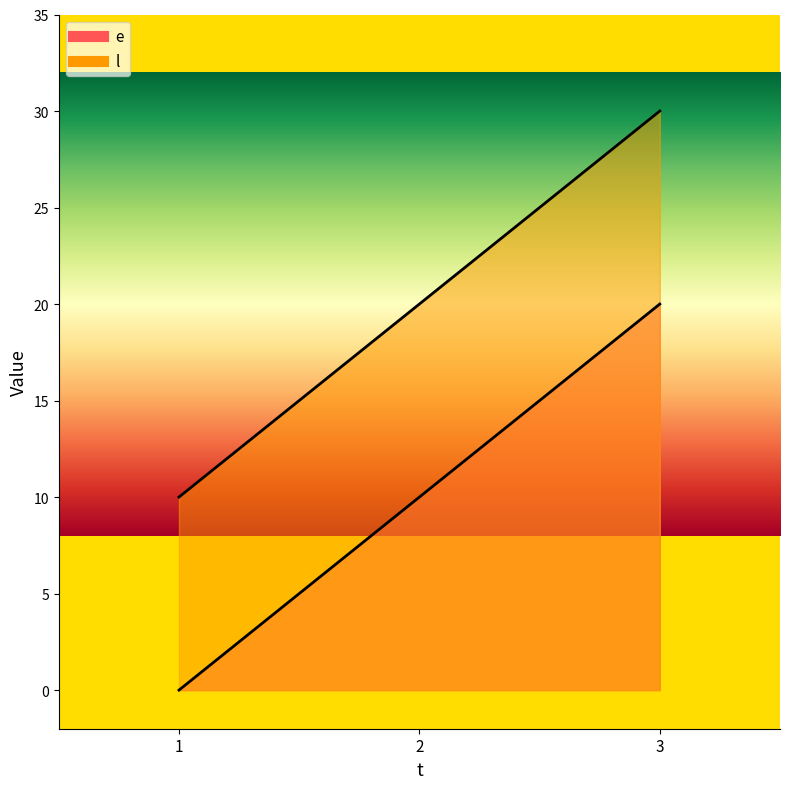

At which label does l first exceed 20?

3